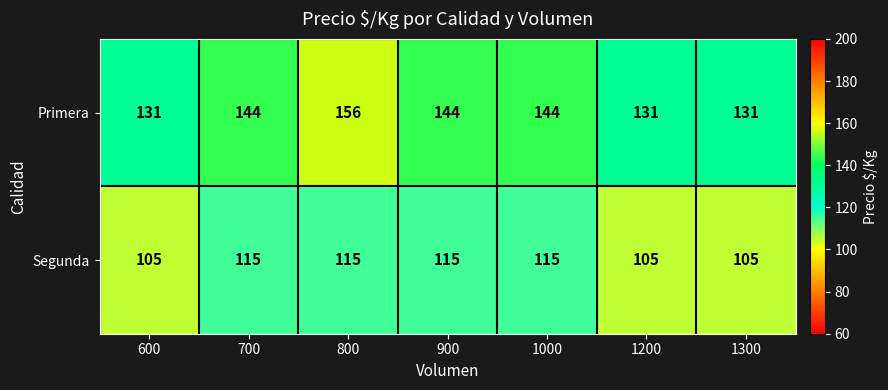

Reading left to right, extract all data points from this chart.

Primera: 131	144	156	144	144	131	131
Segunda: 105	115	115	115	115	105	105